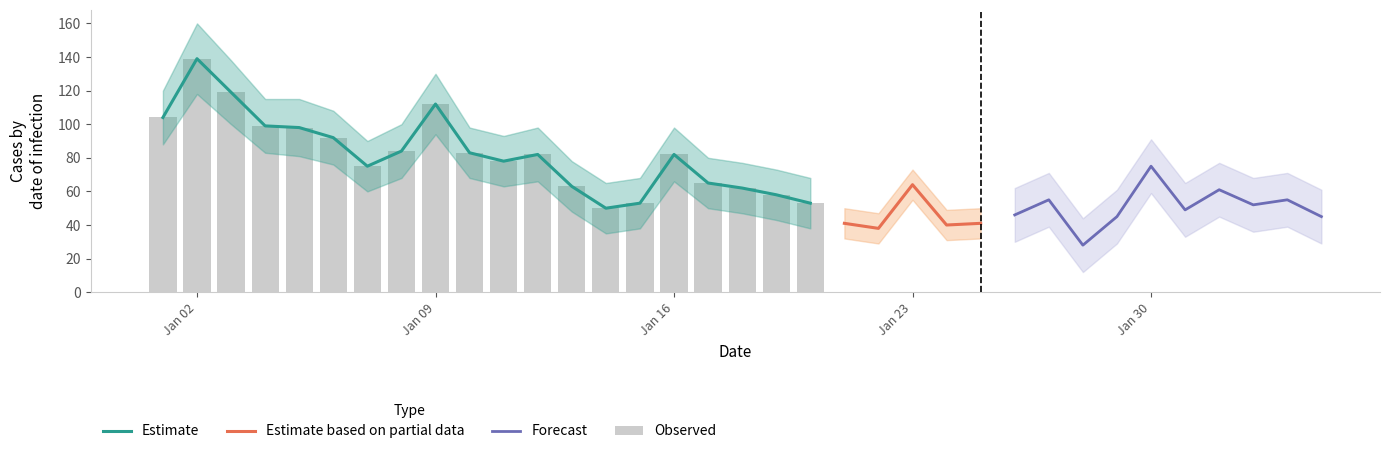

What is the value of the 3rd bar from the left?

119